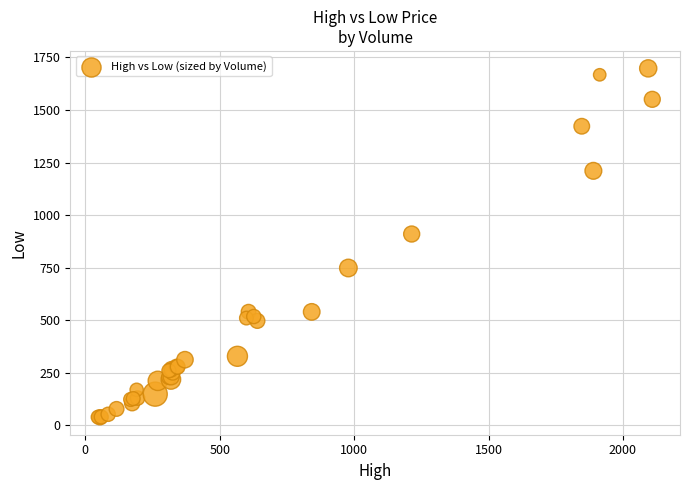

What Y value in the scatter plot is closest to 868?

910.4